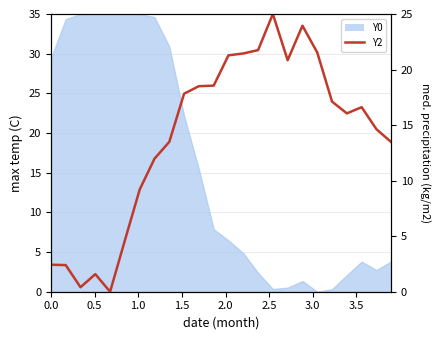

What is the difference between the second highest and minimum values?

23.9